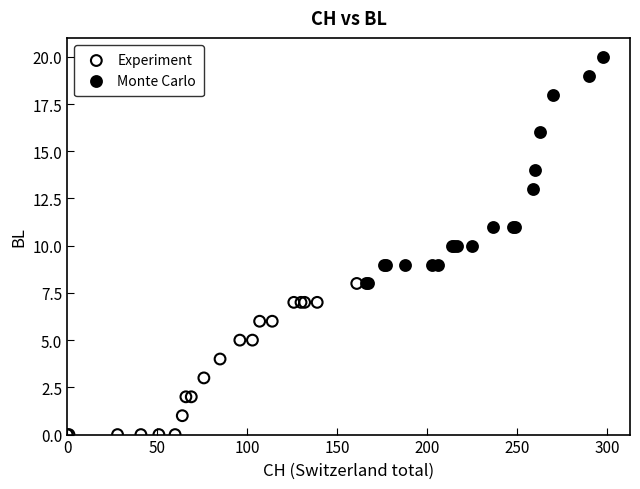

Which series reaches the maximum Y coordinate?

Monte Carlo